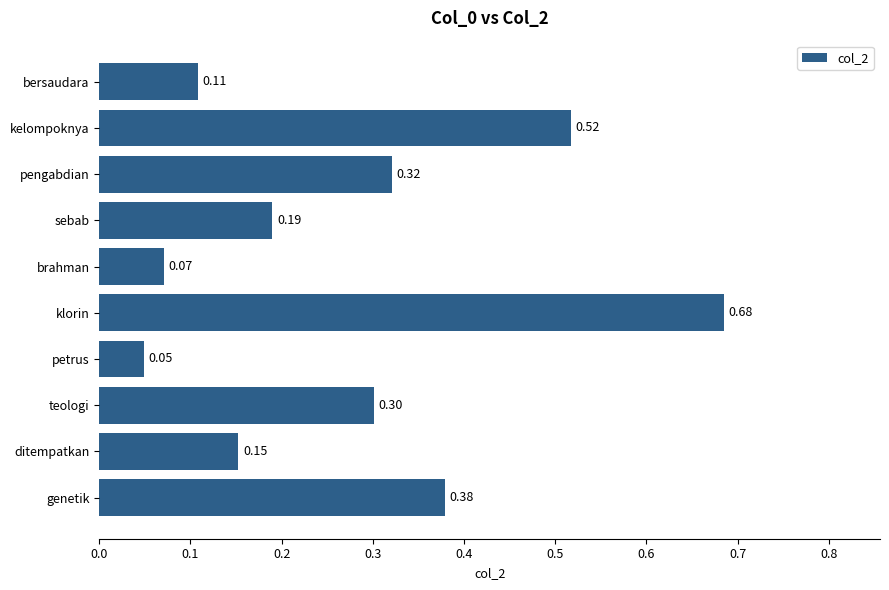

What is the average value?

0.3